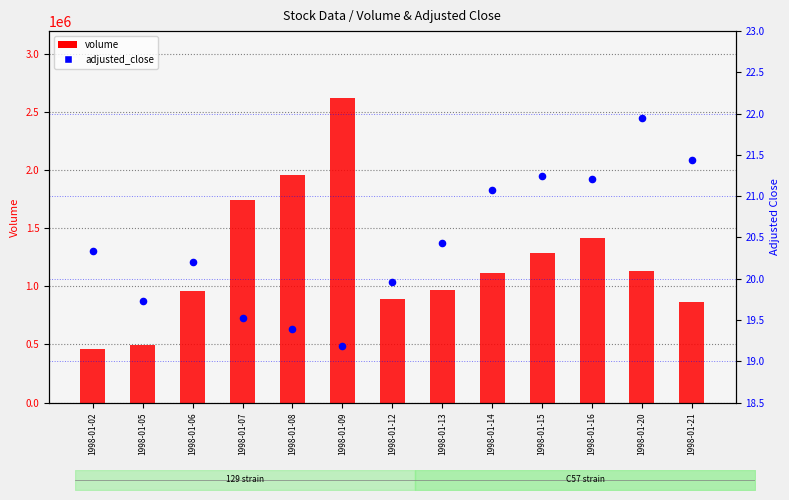

What are all the series names shown in the legend?

volume, adjusted_close